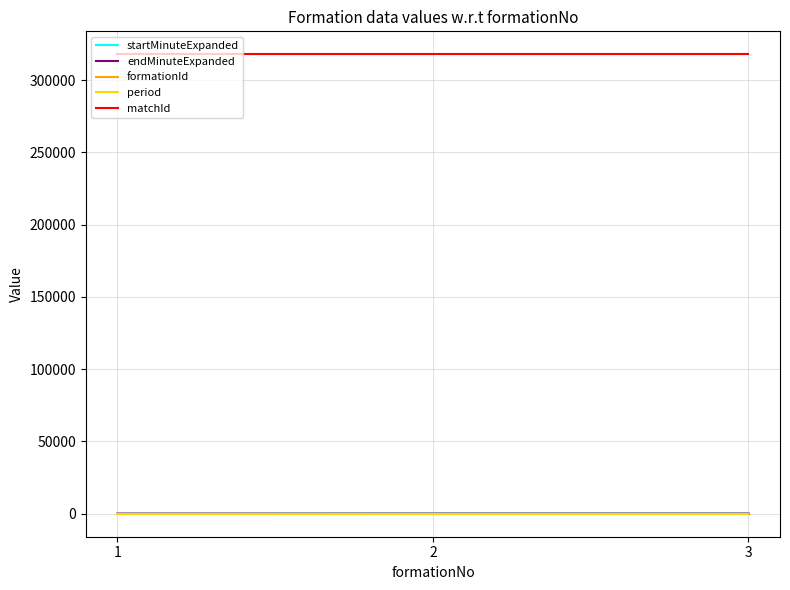

The value of formationId at 2 is 2. True or false?

True